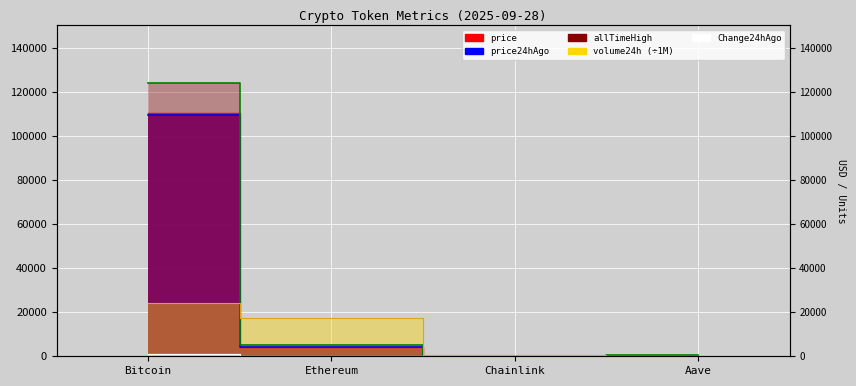

What is the value of the price point at the 1st from the left?

110434.0